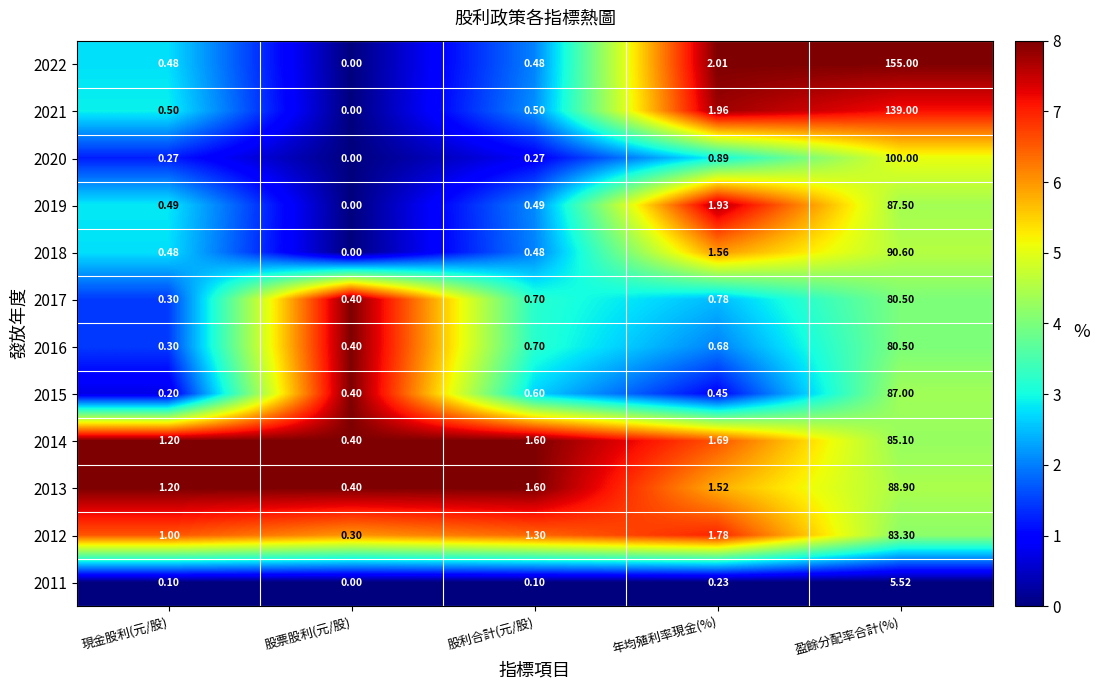

What is the difference between the highest and lowest values at 盈餘分配率合計(%)?

149.5